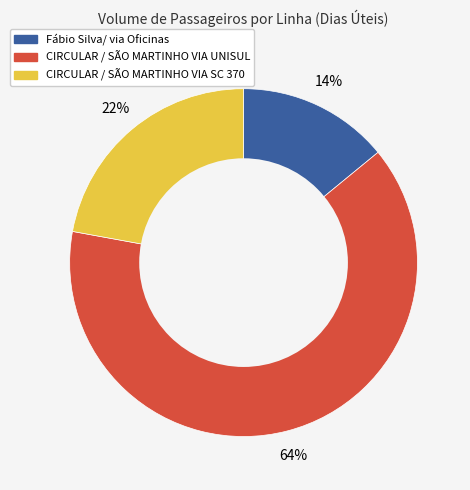

To the nearest percent, what is the difference between the Fábio Silva/ via Oficinas and CIRCULAR / SÃO MARTINHO VIA SC 370 slice percentages?

8%